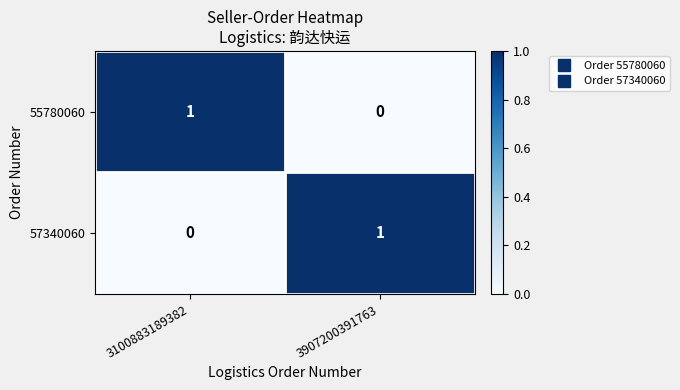

Count the number of data series in this chart.

2